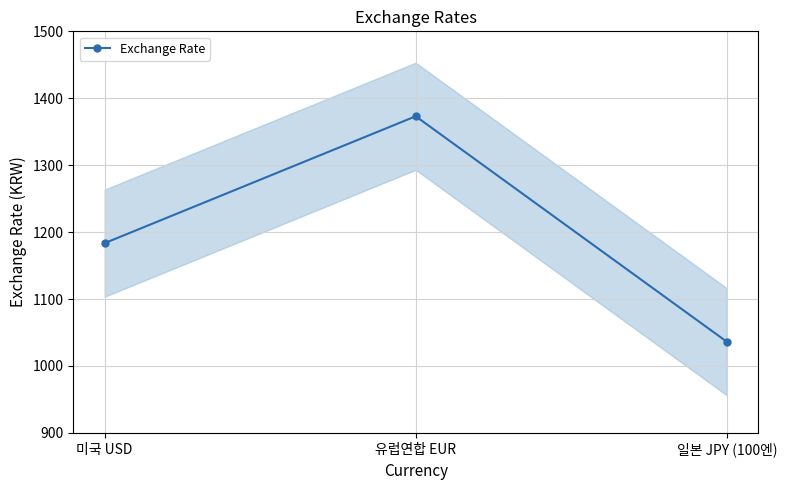

Rank the categories by value from lowest to highest.

일본 JPY (100엔), 미국 USD, 유럽연합 EUR